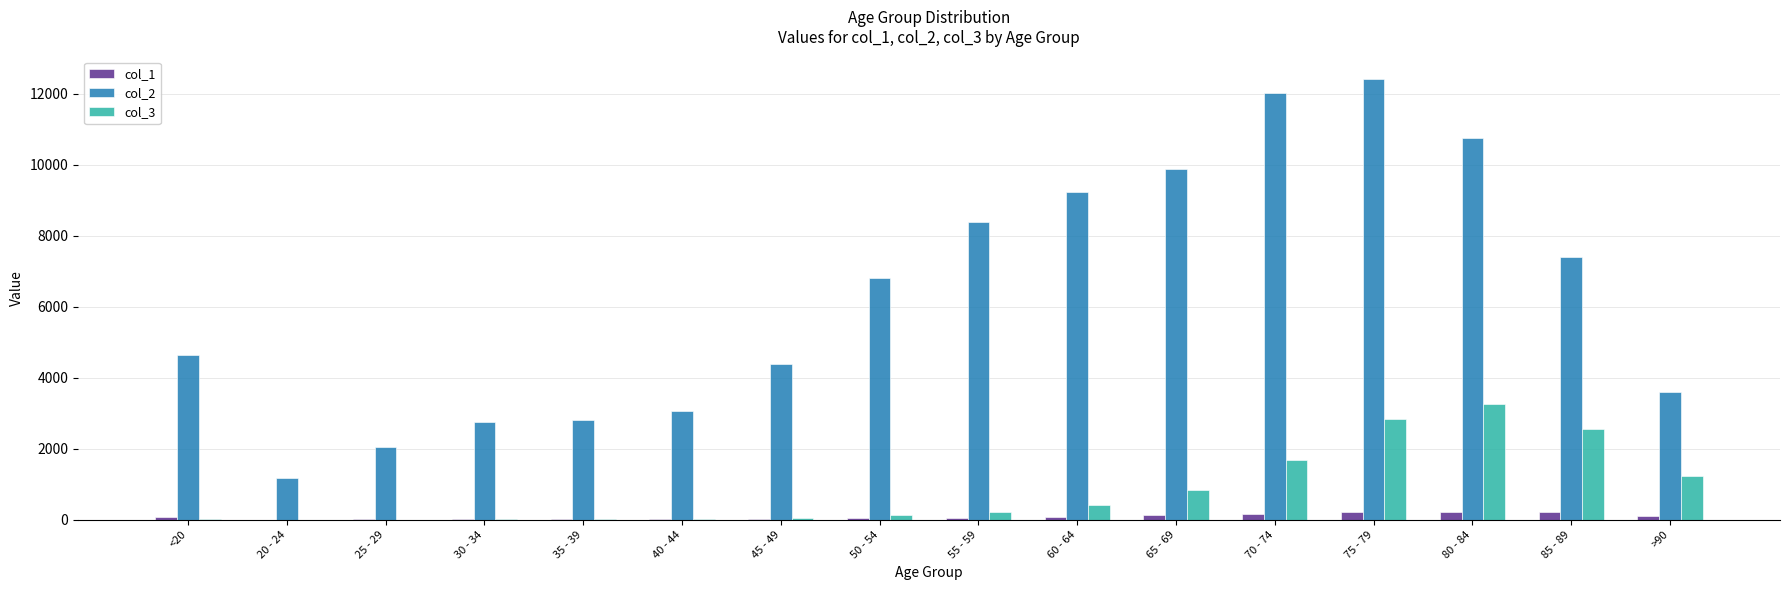

Which series has the largest total across all categories?

col_2